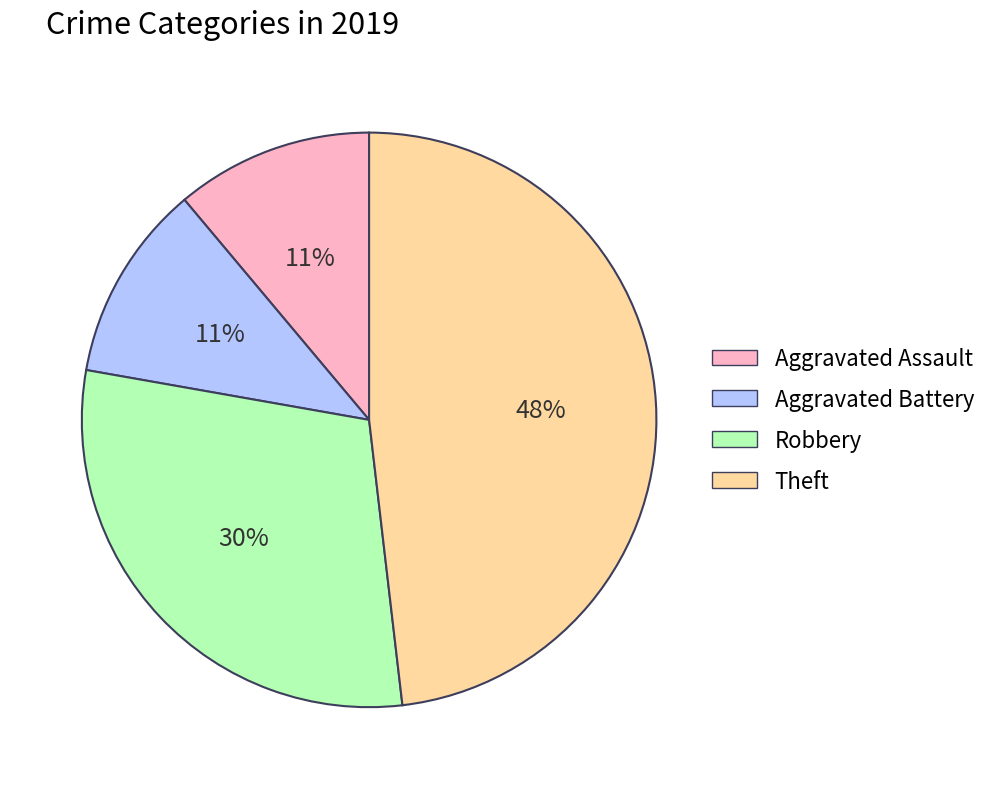

To the nearest percent, what is the average slice percentage?

25%